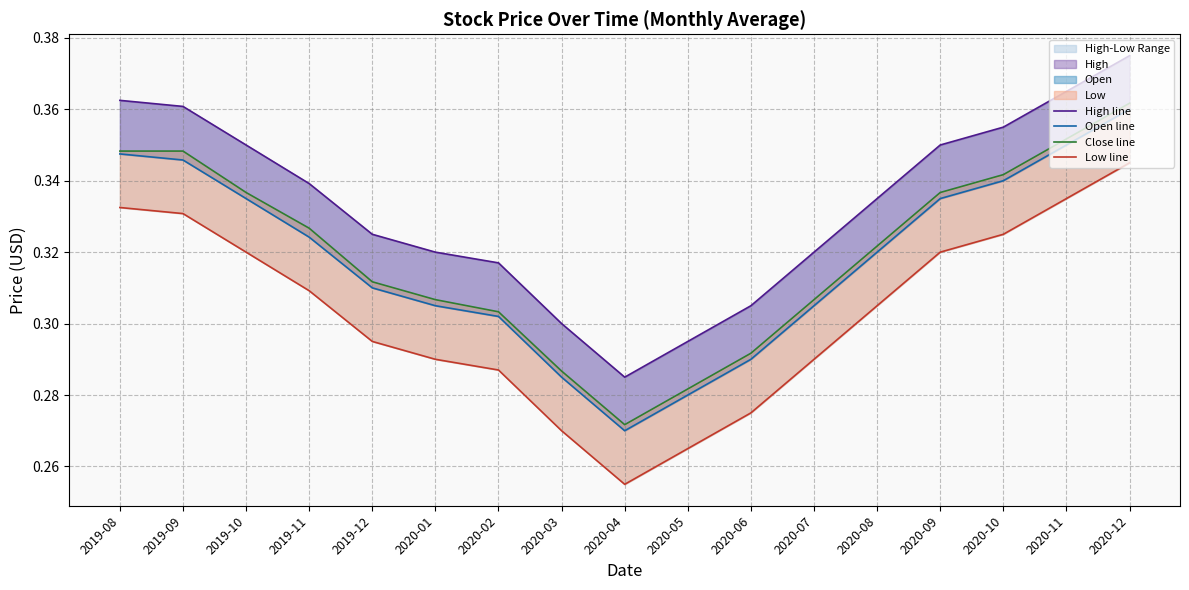

Reading left to right, extract all data points from this chart.

High line: 0.4	0.4	0.3	0.3	0.3	0.3	0.3	0.3	0.3	0.3	0.3	0.3	0.3	0.3	0.4	0.4	0.4
Open line: 0.3	0.3	0.3	0.3	0.3	0.3	0.3	0.3	0.3	0.3	0.3	0.3	0.3	0.3	0.3	0.3	0.4
Close line: 0.3	0.3	0.3	0.3	0.3	0.3	0.3	0.3	0.3	0.3	0.3	0.3	0.3	0.3	0.3	0.4	0.4
Low line: 0.3	0.3	0.3	0.3	0.3	0.3	0.3	0.3	0.3	0.3	0.3	0.3	0.3	0.3	0.3	0.3	0.3